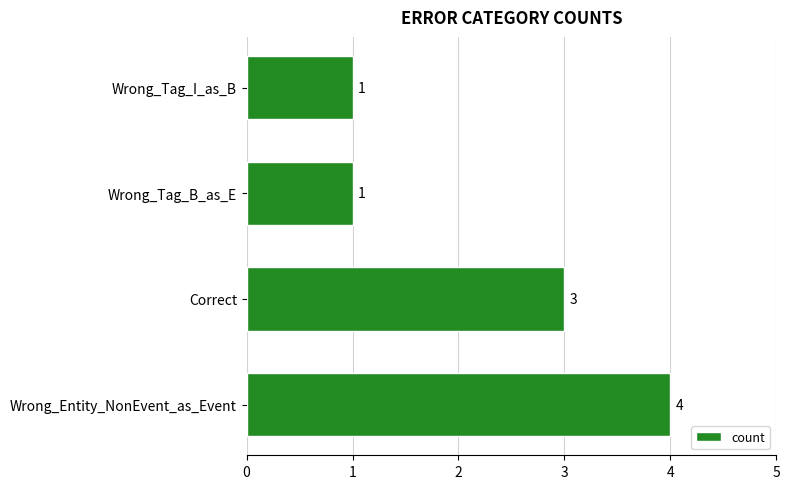

How many bars are there in total?

4